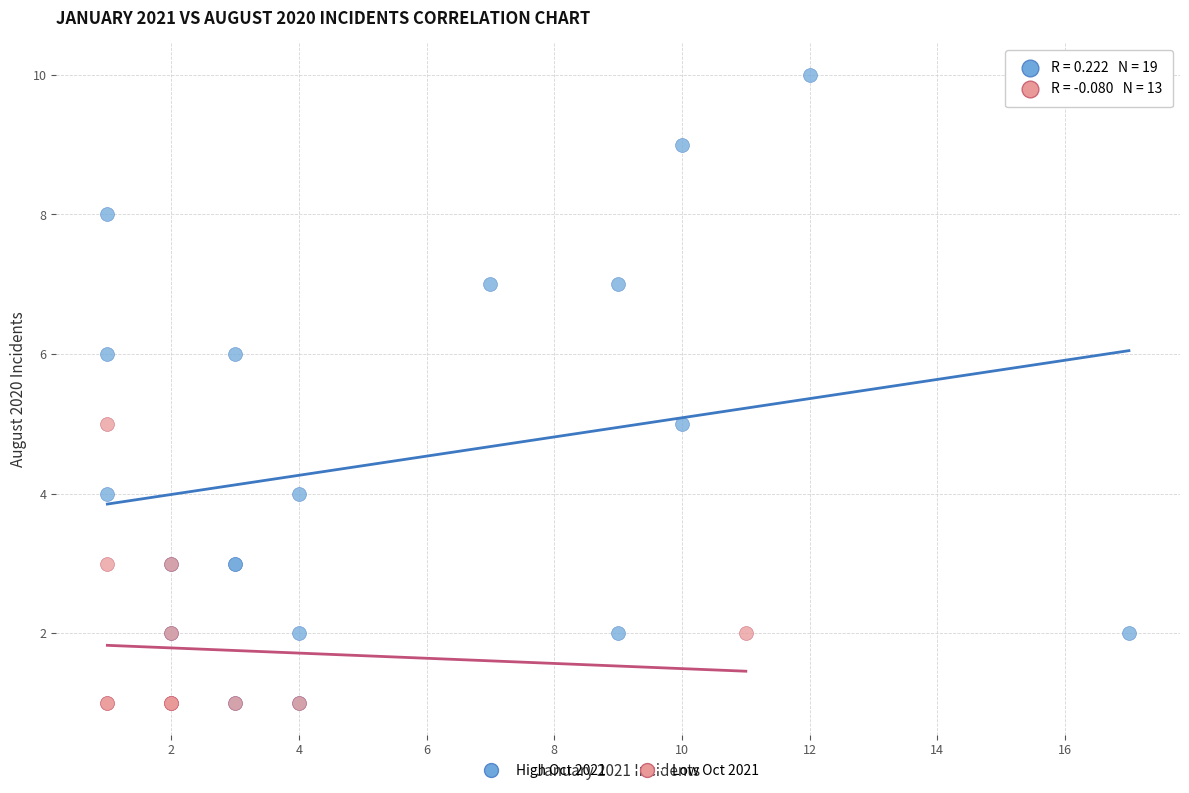

Which series contains the highest Y value?

High Oct 2021